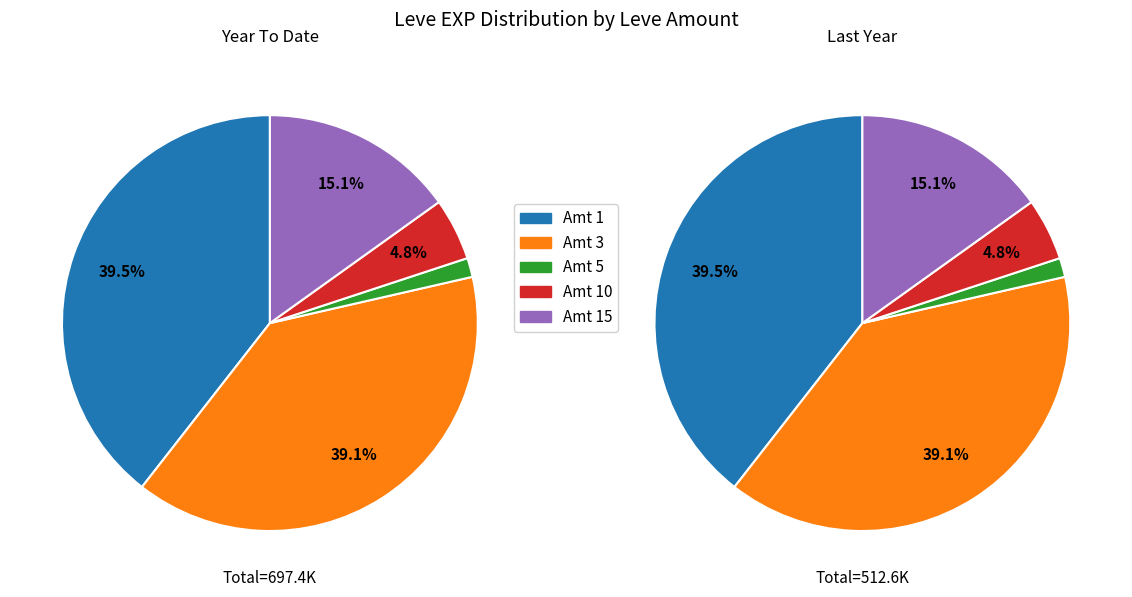

Does any single category account for the majority?

No